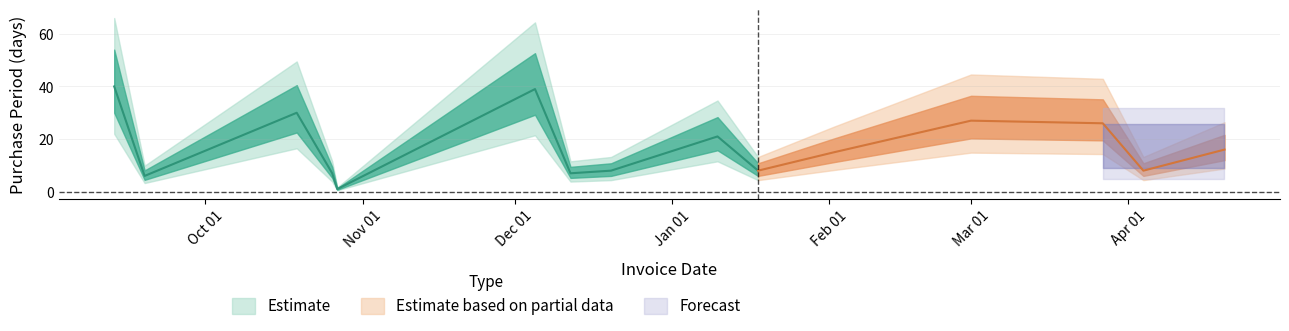

What is the maximum value shown in the chart?

40